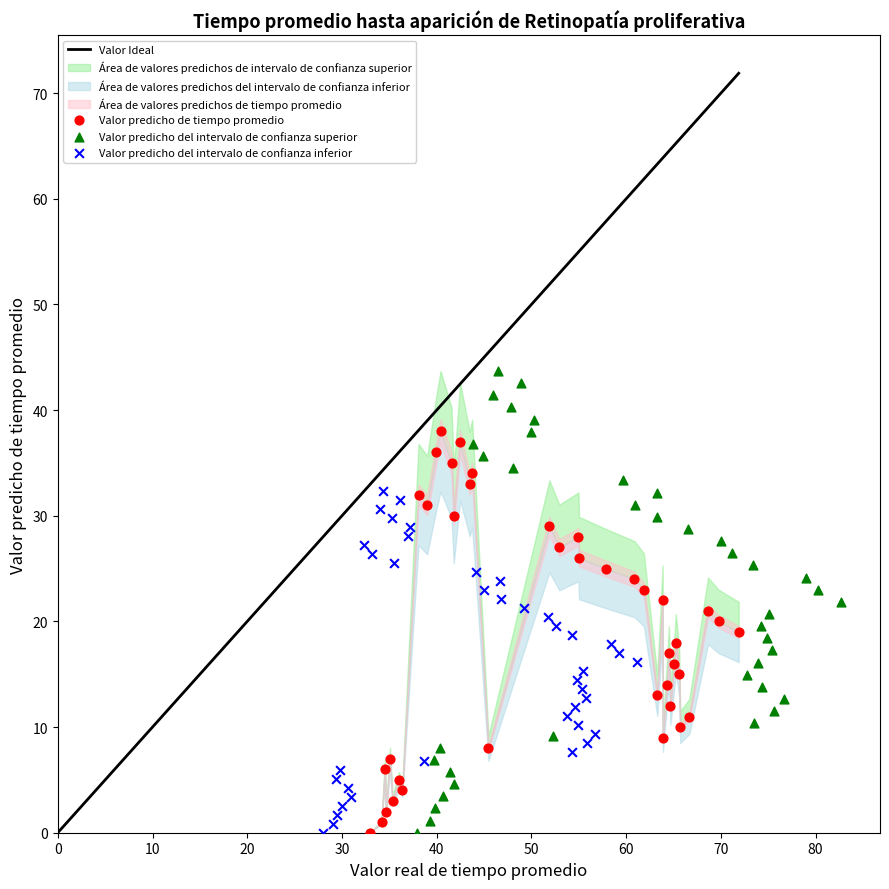

Which series has the largest Y range (max minus min)?

Valor predicho del intervalo de confianza superior